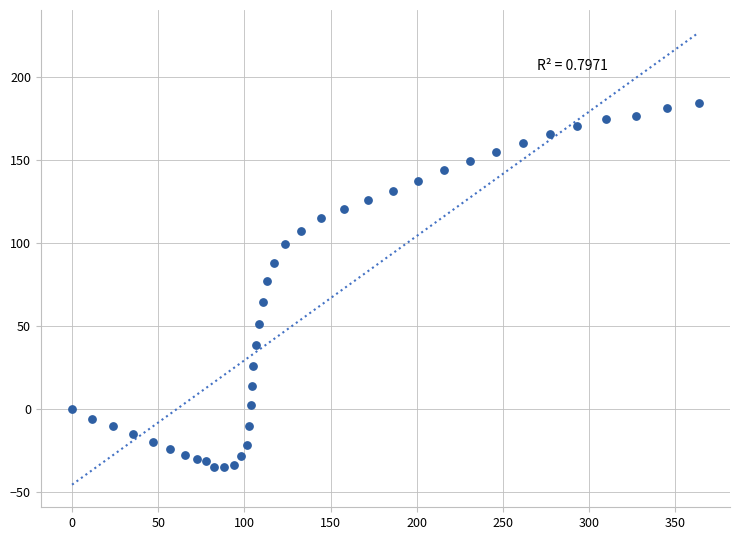

What is the range of X values (max minus min)?

363.5